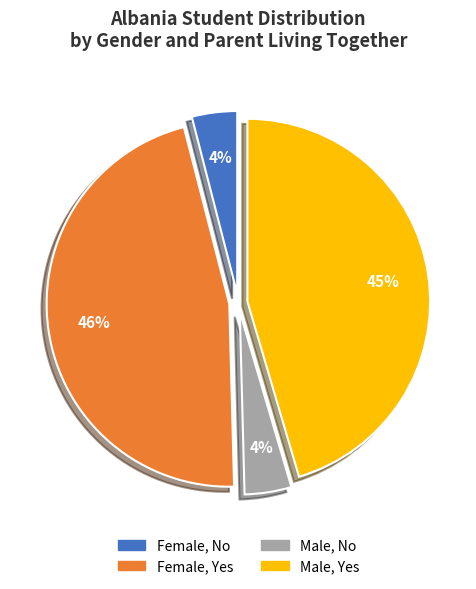

How many segments does this pie chart have?

4